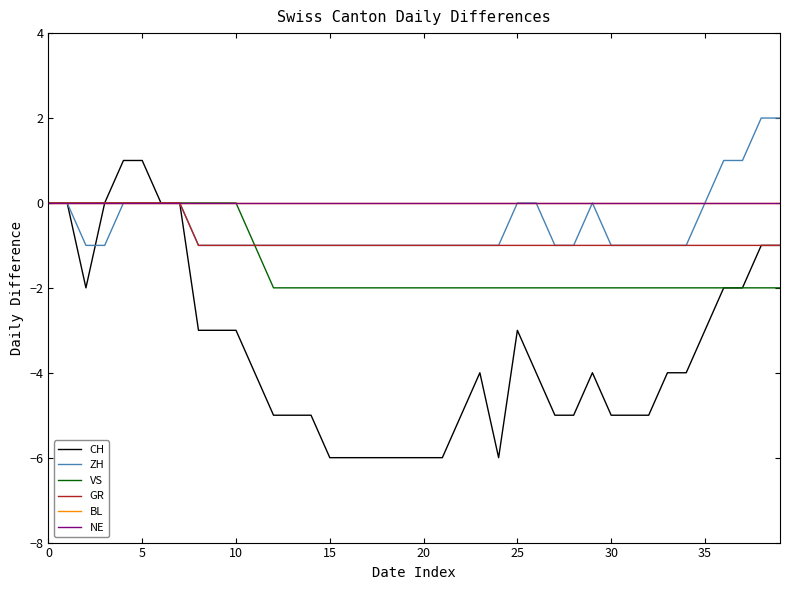

Does the chart display data point markers on the line(s)?

No